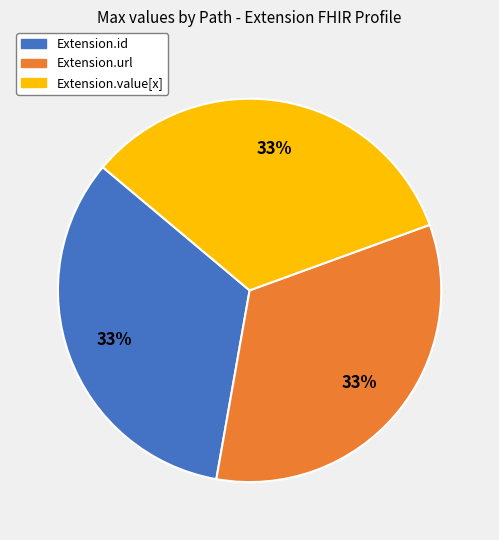

Does any single category account for the majority?

No